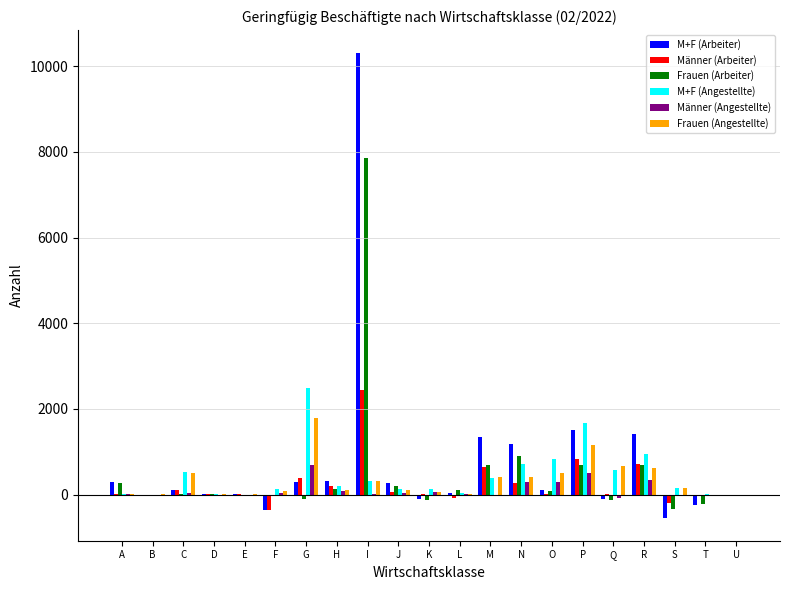

What are all the series names shown in the legend?

M+F (Arbeiter), Männer (Arbeiter), Frauen (Arbeiter), M+F (Angestellte), Männer (Angestellte), Frauen (Angestellte)